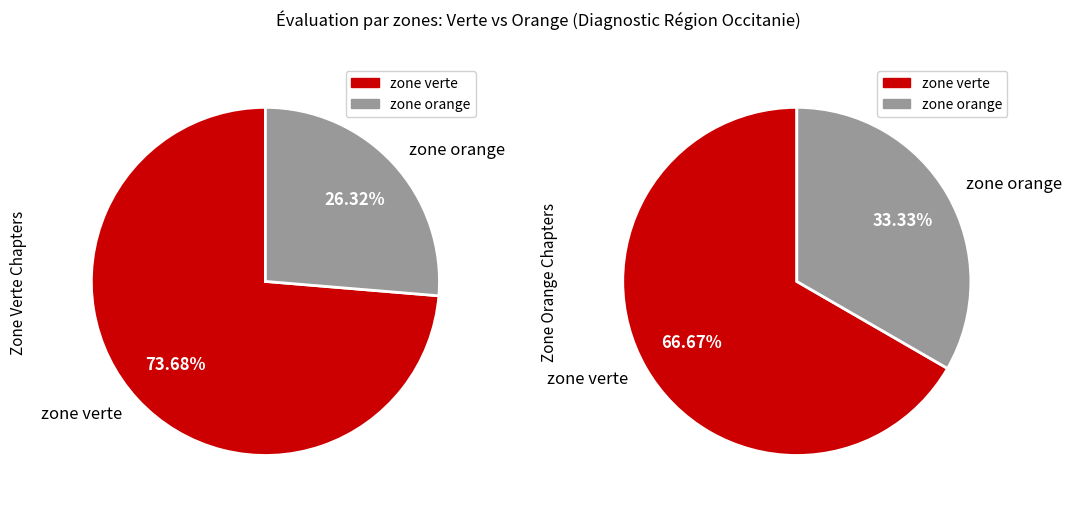

The H.23 slice represents 1% of the pie. True or false?

False